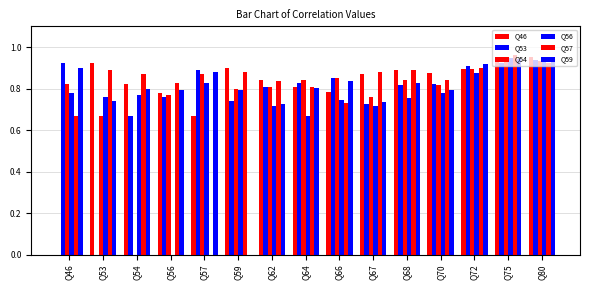

How many values in Q53 are above zero?

14